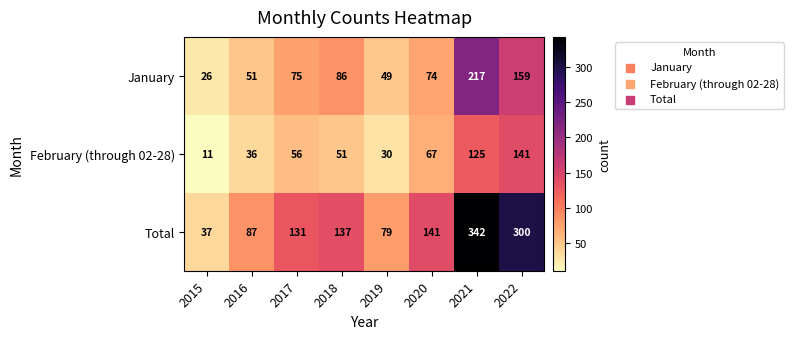

What value does the February (through 02-28) series have at 2022, to the nearest 5?

140